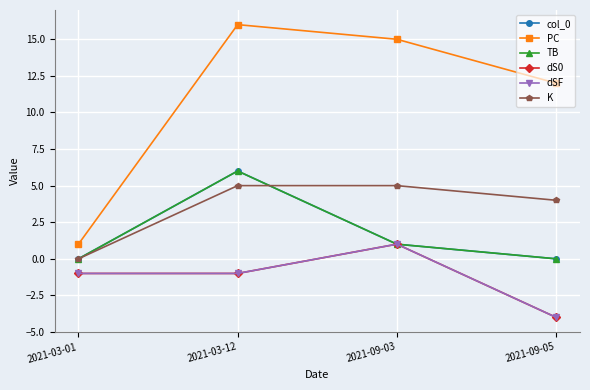

Reading left to right, extract all data points from this chart.

col_0: 0	6	1	0
PC: 1	16	15	12
TB: 0	6	1	0
dS0: -1	-1	1	-4
dSF: -1	-1	1	-4
K: 0	5	5	4